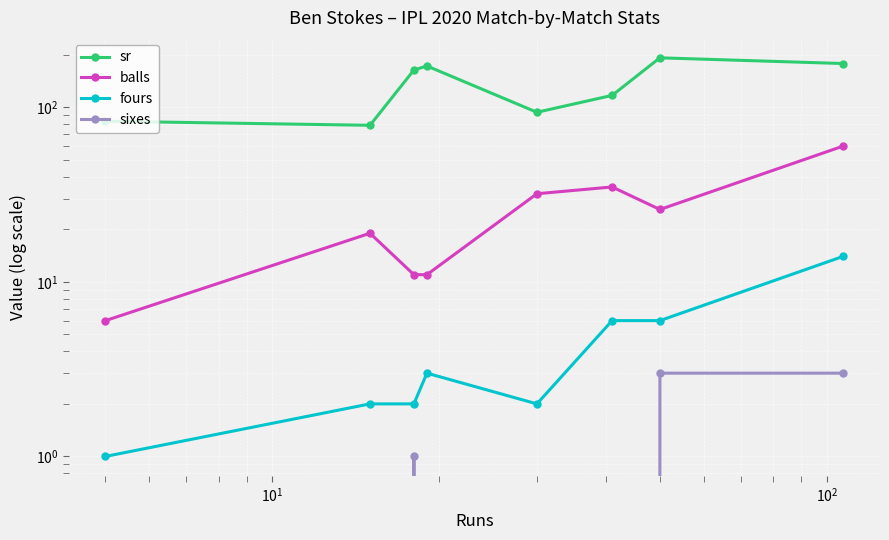

Rank the series by their maximum value, from highest to lowest.

sr, balls, fours, sixes